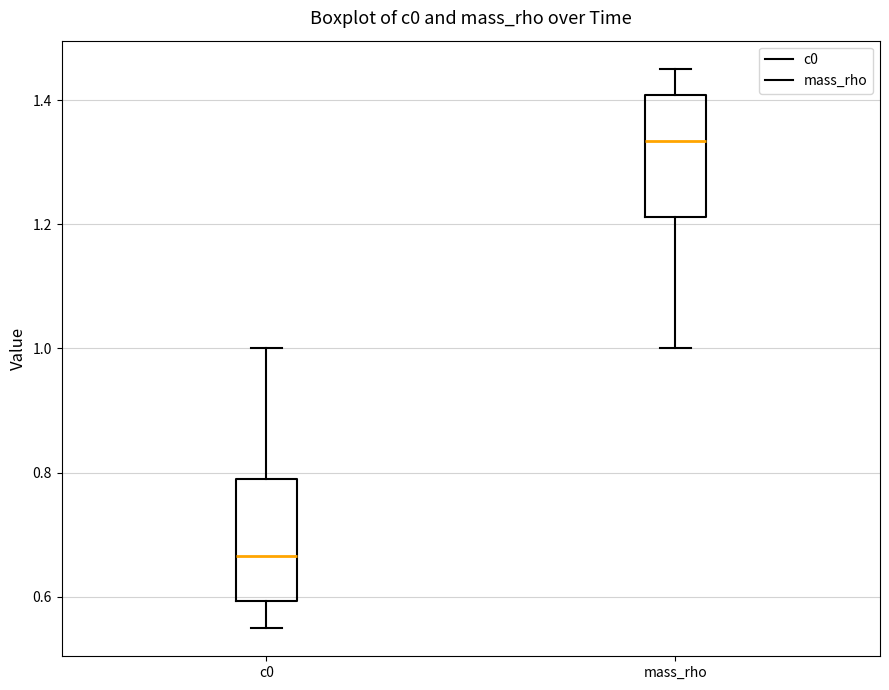

Reading left to right, read every box against the y-axis: the position of its median line, the range the box covers, and the ends of its whiskers. The values are not printed on the chart, so give them approximately, as read against the axis.

c0: median 0.66, box 0.60 to 0.78, whiskers 0.54 to 1.00
mass_rho: median 1.34, box 1.22 to 1.40, whiskers 1.00 to 1.46